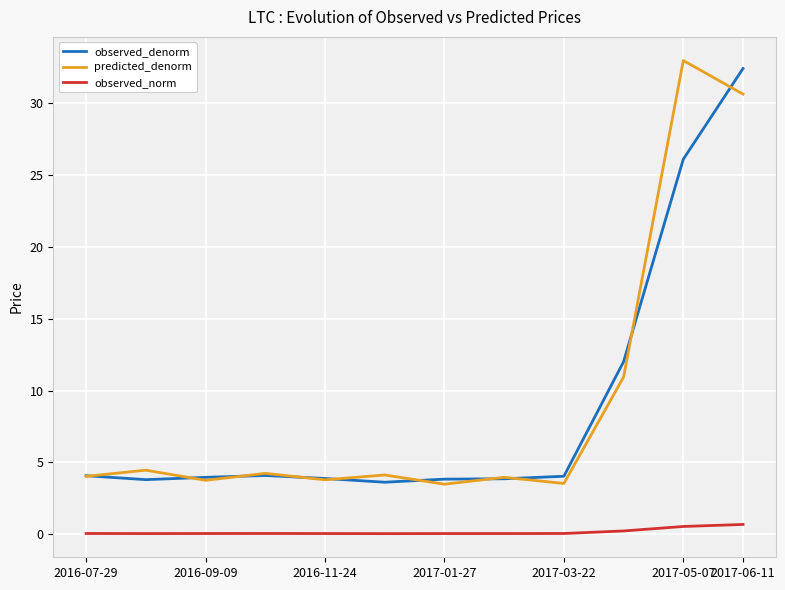

True or false: observed_norm and predicted_denorm intersect in this chart.

False